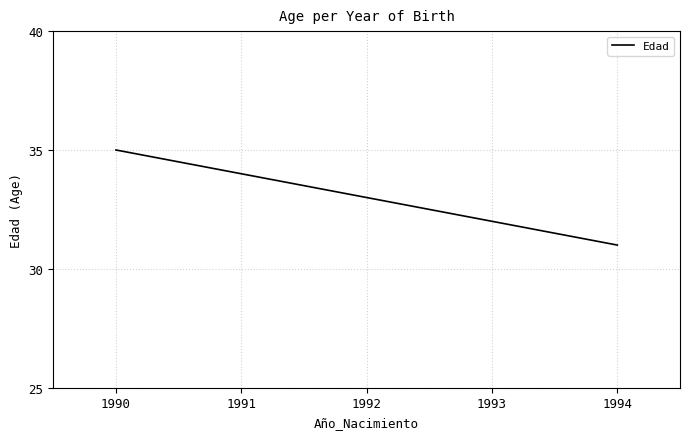

What is the ratio of the value at 1990 to the value at 1994?

1.1